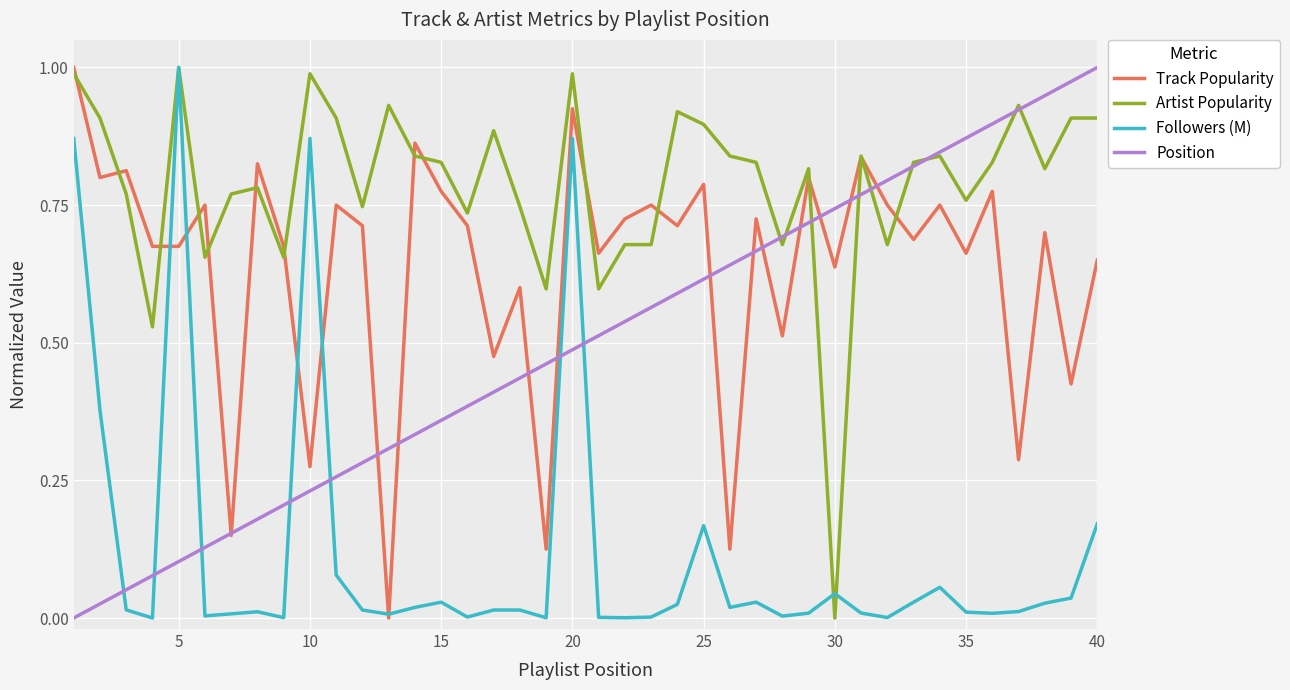

Which series ends up on top after the final intersection of Followers (M) and Position?

Position